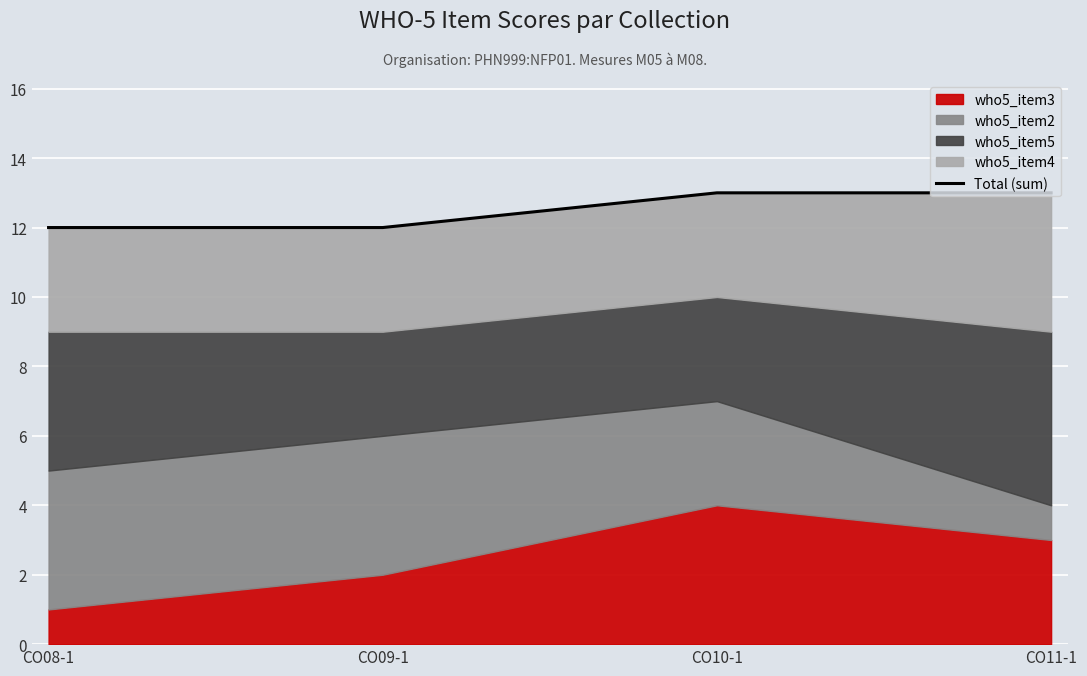

Rank the categories by value from highest to lowest.

CO10-1, CO11-1, CO08-1, CO09-1